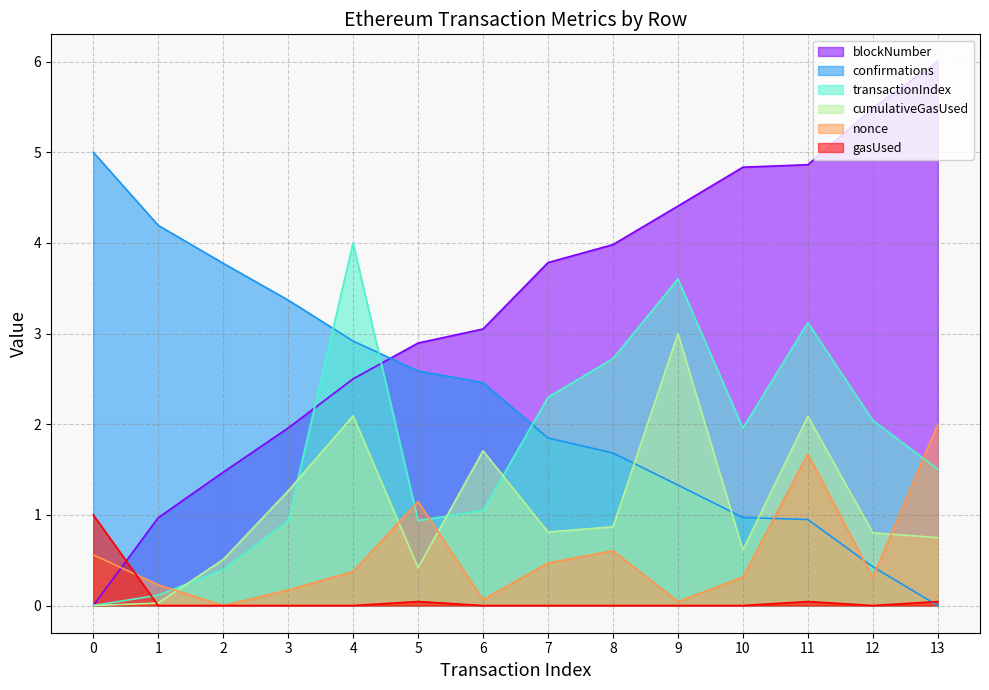

True or false: gasUsed and nonce cross at least once.

True